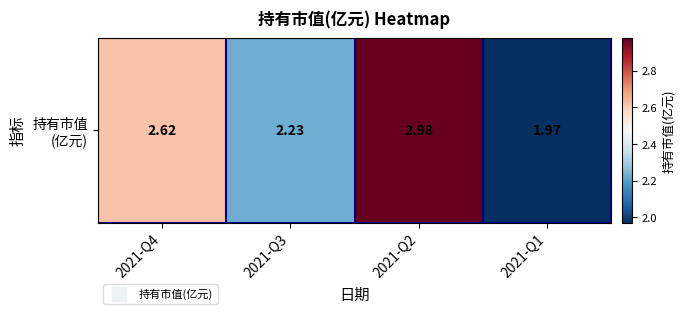

Which label corresponds to the largest value in the chart?

2021-Q2